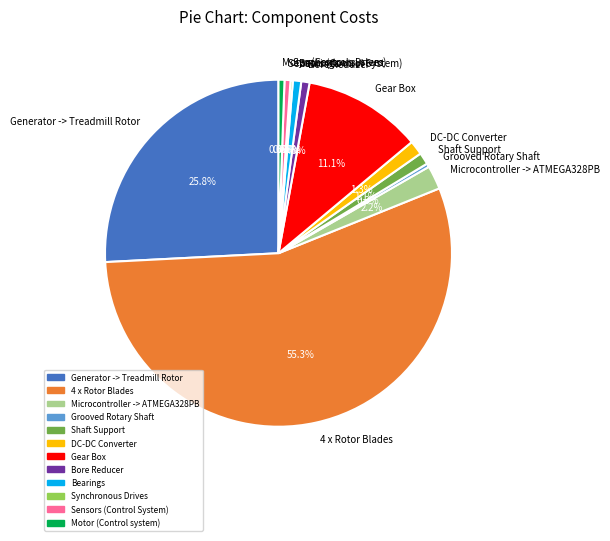

What is the total percentage of Motor (Control system) and Grooved Rotary Shaft?

0.9%